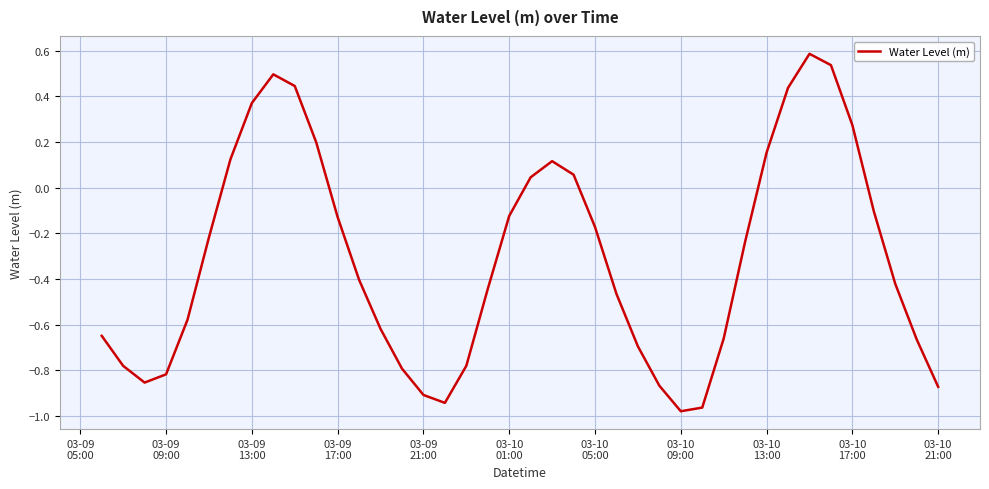

What is the maximum value shown in the chart?

0.6